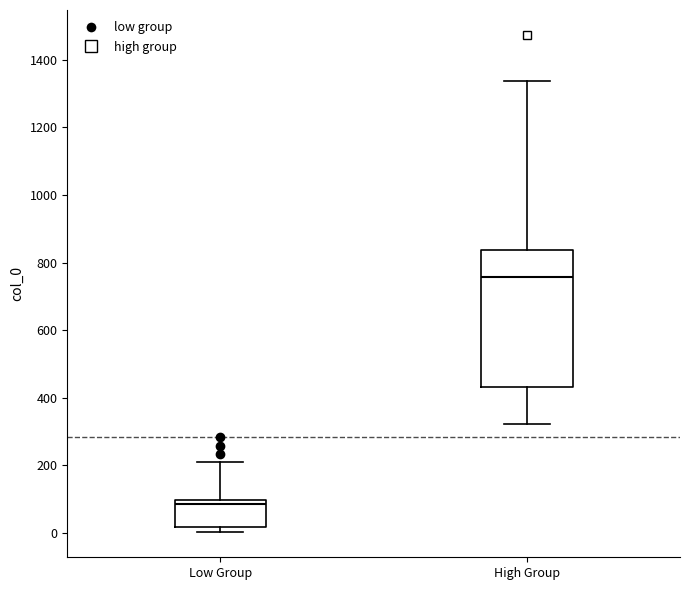

Reading left to right, read every box against the y-axis: the position of its median line, the range the box covers, and the ends of its whiskers. The values are not printed on the chart, so give them approximately, as read against the axis.

Low Group: median 80, box 20 to 100, whiskers 0 to 220
High Group: median 760, box 440 to 840, whiskers 320 to 1340